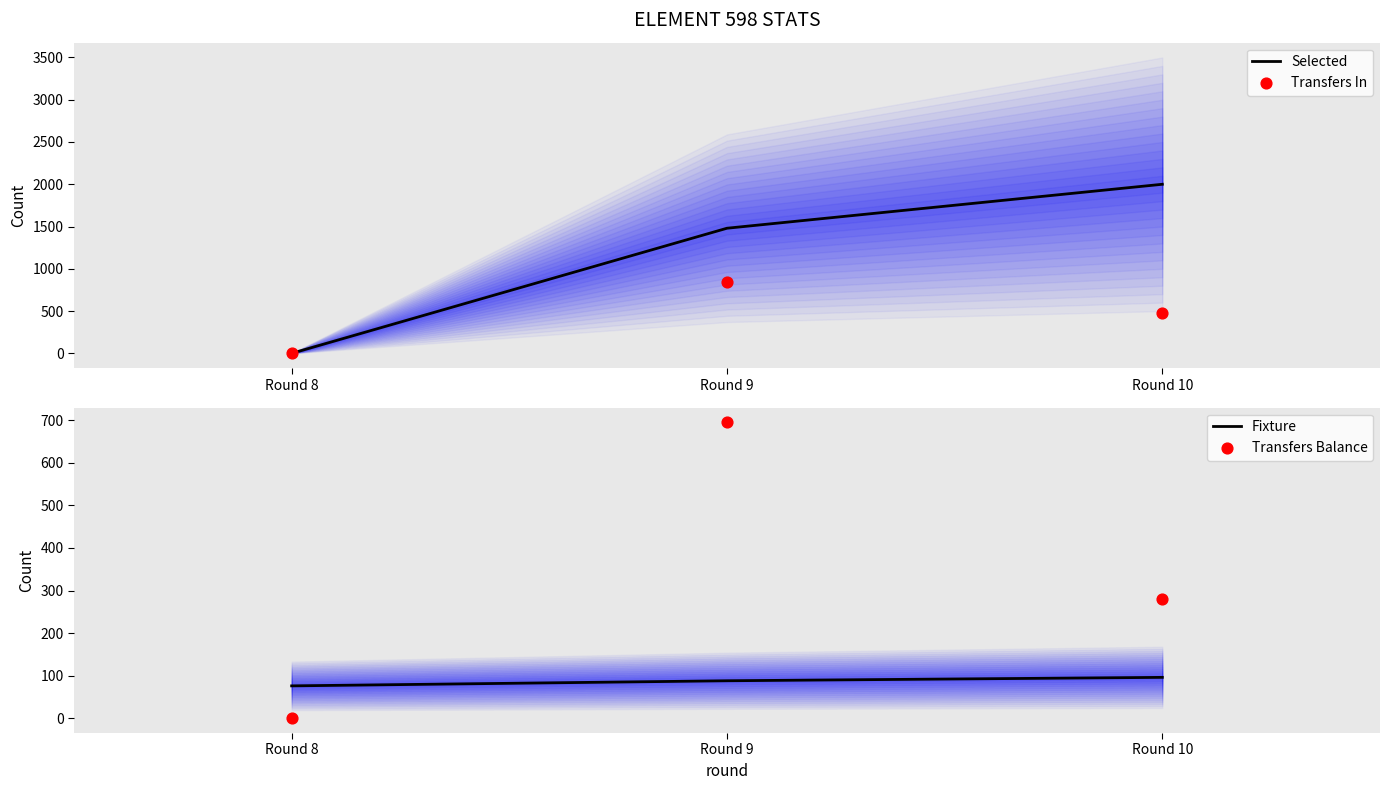

Which series contains the highest Y value?

Selected